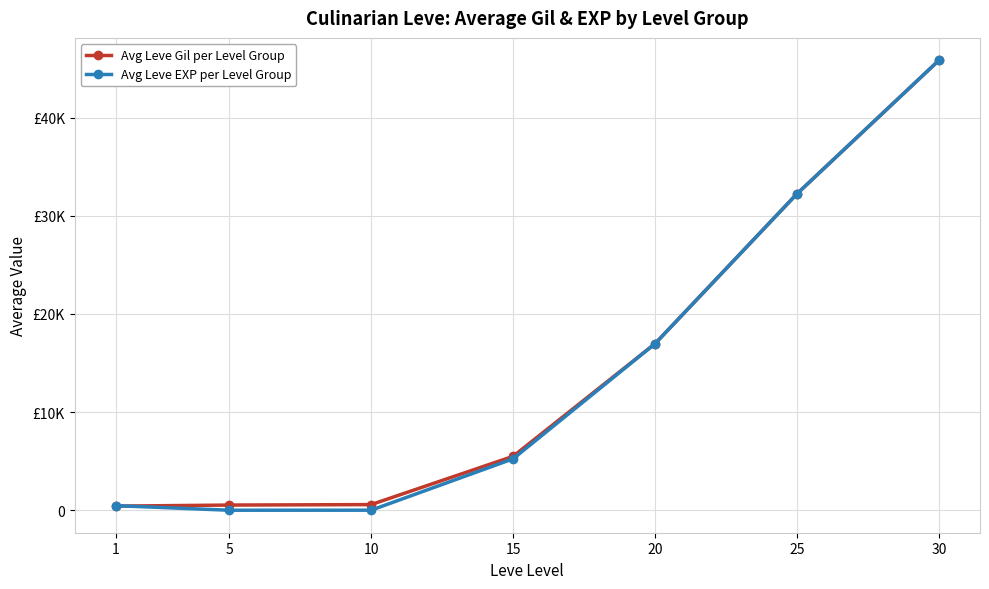

At which category is the sum across all series the highest?

30